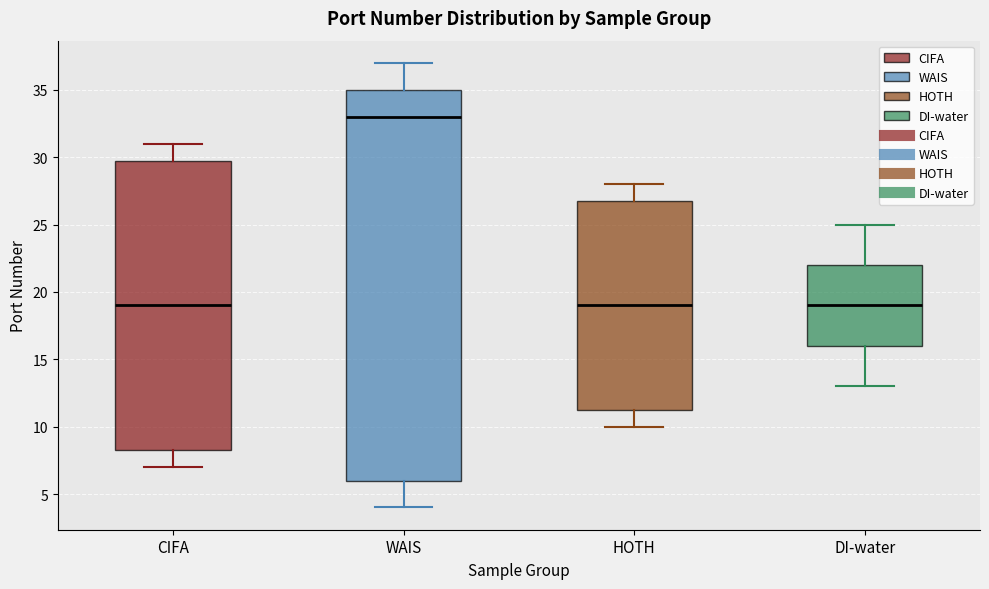

Reading left to right, read every box against the y-axis: the position of its median line, the range the box covers, and the ends of its whiskers. The values are not printed on the chart, so give them approximately, as read against the axis.

CIFA: median 19.0, box 8.5 to 30.0, whiskers 7.0 to 31.0
WAIS: median 33.0, box 6.0 to 35.0, whiskers 4.0 to 37.0
HOTH: median 19.0, box 11.5 to 27.0, whiskers 10.0 to 28.0
DI-water: median 19.0, box 16.0 to 22.0, whiskers 13.0 to 25.0